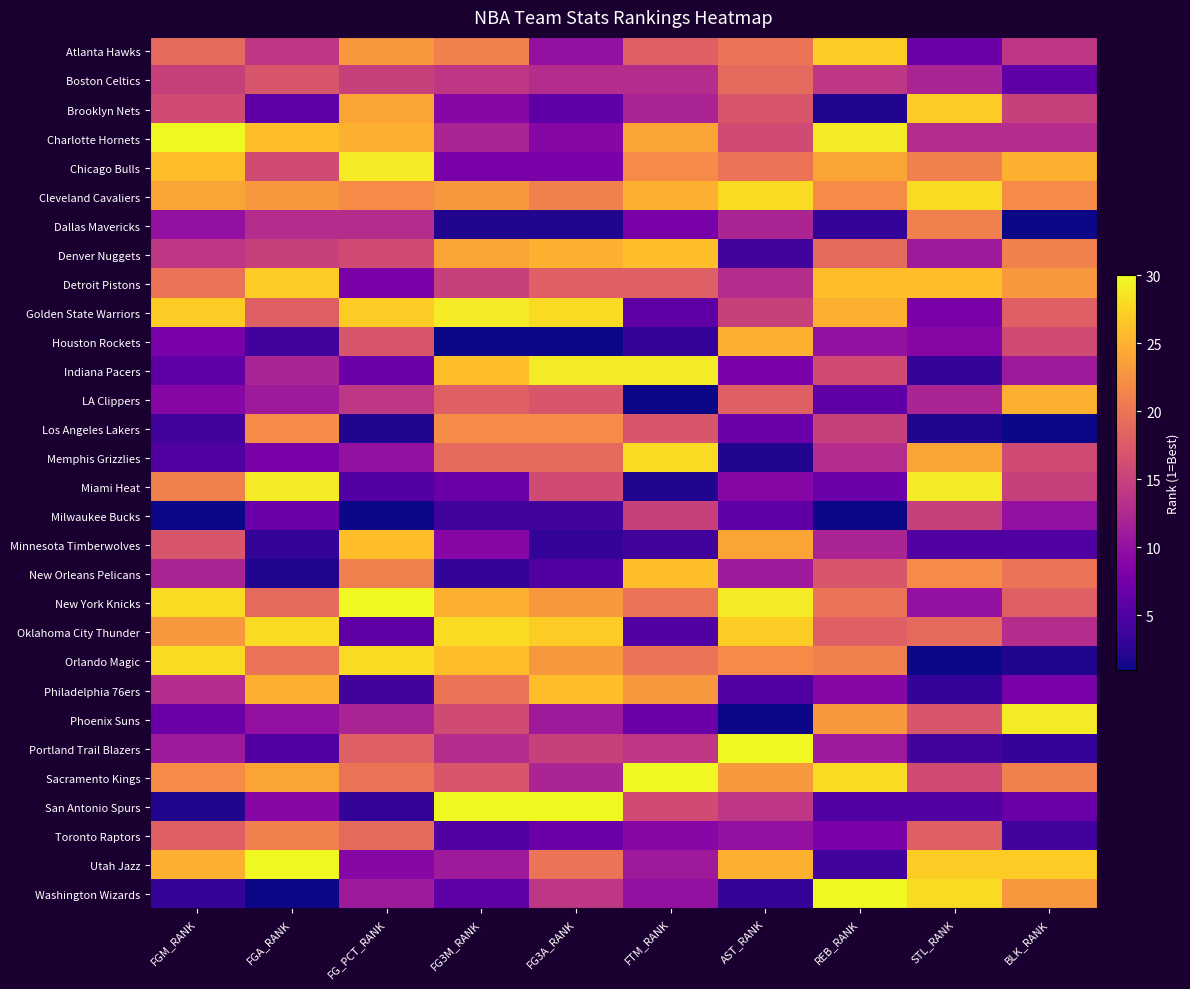

Reading left to right, what are all the values shown in this chart?

Atlanta Hawks: FGM_RANK=19	FGA_RANK=14	FG_PCT_RANK=23	FG3M_RANK=21	FG3A_RANK=10	FTM_RANK=18	AST_RANK=20	REB_RANK=27	STL_RANK=7	BLK_RANK=14
Boston Celtics: FGM_RANK=15	FGA_RANK=17	FG_PCT_RANK=15	FG3M_RANK=14	FG3A_RANK=13	FTM_RANK=13	AST_RANK=19	REB_RANK=14	STL_RANK=12	BLK_RANK=6
Brooklyn Nets: FGM_RANK=16	FGA_RANK=6	FG_PCT_RANK=24	FG3M_RANK=9	FG3A_RANK=6	FTM_RANK=12	AST_RANK=17	REB_RANK=2	STL_RANK=27	BLK_RANK=15
Charlotte Hornets: FGM_RANK=30	FGA_RANK=26	FG_PCT_RANK=25	FG3M_RANK=12	FG3A_RANK=9	FTM_RANK=24	AST_RANK=16	REB_RANK=29	STL_RANK=13	BLK_RANK=13
Chicago Bulls: FGM_RANK=26	FGA_RANK=16	FG_PCT_RANK=29	FG3M_RANK=8	FG3A_RANK=8	FTM_RANK=22	AST_RANK=20	REB_RANK=24	STL_RANK=21	BLK_RANK=25
Cleveland Cavaliers: FGM_RANK=24	FGA_RANK=23	FG_PCT_RANK=22	FG3M_RANK=23	FG3A_RANK=21	FTM_RANK=25	AST_RANK=28	REB_RANK=22	STL_RANK=28	BLK_RANK=22
Dallas Mavericks: FGM_RANK=10	FGA_RANK=13	FG_PCT_RANK=13	FG3M_RANK=2	FG3A_RANK=2	FTM_RANK=8	AST_RANK=12	REB_RANK=3	STL_RANK=21	BLK_RANK=1
Denver Nuggets: FGM_RANK=14	FGA_RANK=15	FG_PCT_RANK=16	FG3M_RANK=24	FG3A_RANK=25	FTM_RANK=26	AST_RANK=4	REB_RANK=19	STL_RANK=11	BLK_RANK=21
Detroit Pistons: FGM_RANK=20	FGA_RANK=27	FG_PCT_RANK=8	FG3M_RANK=15	FG3A_RANK=18	FTM_RANK=18	AST_RANK=13	REB_RANK=26	STL_RANK=26	BLK_RANK=23
Golden State Warriors: FGM_RANK=27	FGA_RANK=18	FG_PCT_RANK=27	FG3M_RANK=29	FG3A_RANK=28	FTM_RANK=6	AST_RANK=15	REB_RANK=25	STL_RANK=8	BLK_RANK=18
Houston Rockets: FGM_RANK=8	FGA_RANK=4	FG_PCT_RANK=17	FG3M_RANK=1	FG3A_RANK=1	FTM_RANK=3	AST_RANK=25	REB_RANK=10	STL_RANK=9	BLK_RANK=16
Indiana Pacers: FGM_RANK=6	FGA_RANK=12	FG_PCT_RANK=7	FG3M_RANK=26	FG3A_RANK=29	FTM_RANK=29	AST_RANK=8	REB_RANK=16	STL_RANK=3	BLK_RANK=11
LA Clippers: FGM_RANK=9	FGA_RANK=11	FG_PCT_RANK=14	FG3M_RANK=18	FG3A_RANK=17	FTM_RANK=1	AST_RANK=18	REB_RANK=6	STL_RANK=12	BLK_RANK=25
Los Angeles Lakers: FGM_RANK=4	FGA_RANK=22	FG_PCT_RANK=2	FG3M_RANK=22	FG3A_RANK=22	FTM_RANK=17	AST_RANK=7	REB_RANK=15	STL_RANK=2	BLK_RANK=1
Memphis Grizzlies: FGM_RANK=5	FGA_RANK=8	FG_PCT_RANK=10	FG3M_RANK=19	FG3A_RANK=19	FTM_RANK=28	AST_RANK=2	REB_RANK=13	STL_RANK=24	BLK_RANK=16
Miami Heat: FGM_RANK=21	FGA_RANK=29	FG_PCT_RANK=5	FG3M_RANK=7	FG3A_RANK=16	FTM_RANK=2	AST_RANK=9	REB_RANK=7	STL_RANK=29	BLK_RANK=15
Milwaukee Bucks: FGM_RANK=1	FGA_RANK=7	FG_PCT_RANK=1	FG3M_RANK=4	FG3A_RANK=4	FTM_RANK=15	AST_RANK=6	REB_RANK=1	STL_RANK=15	BLK_RANK=10
Minnesota Timberwolves: FGM_RANK=17	FGA_RANK=3	FG_PCT_RANK=26	FG3M_RANK=9	FG3A_RANK=3	FTM_RANK=4	AST_RANK=24	REB_RANK=12	STL_RANK=5	BLK_RANK=5
New Orleans Pelicans: FGM_RANK=12	FGA_RANK=2	FG_PCT_RANK=21	FG3M_RANK=3	FG3A_RANK=5	FTM_RANK=26	AST_RANK=11	REB_RANK=17	STL_RANK=22	BLK_RANK=20
New York Knicks: FGM_RANK=28	FGA_RANK=19	FG_PCT_RANK=30	FG3M_RANK=25	FG3A_RANK=23	FTM_RANK=20	AST_RANK=29	REB_RANK=20	STL_RANK=10	BLK_RANK=18
Oklahoma City Thunder: FGM_RANK=23	FGA_RANK=28	FG_PCT_RANK=6	FG3M_RANK=28	FG3A_RANK=27	FTM_RANK=5	AST_RANK=27	REB_RANK=18	STL_RANK=19	BLK_RANK=13
Orlando Magic: FGM_RANK=28	FGA_RANK=20	FG_PCT_RANK=28	FG3M_RANK=26	FG3A_RANK=23	FTM_RANK=20	AST_RANK=22	REB_RANK=21	STL_RANK=1	BLK_RANK=2
Philadelphia 76ers: FGM_RANK=13	FGA_RANK=25	FG_PCT_RANK=4	FG3M_RANK=20	FG3A_RANK=26	FTM_RANK=23	AST_RANK=5	REB_RANK=9	STL_RANK=3	BLK_RANK=8
Phoenix Suns: FGM_RANK=7	FGA_RANK=10	FG_PCT_RANK=12	FG3M_RANK=16	FG3A_RANK=11	FTM_RANK=7	AST_RANK=1	REB_RANK=23	STL_RANK=17	BLK_RANK=29
Portland Trail Blazers: FGM_RANK=11	FGA_RANK=5	FG_PCT_RANK=18	FG3M_RANK=13	FG3A_RANK=15	FTM_RANK=14	AST_RANK=30	REB_RANK=11	STL_RANK=4	BLK_RANK=3
Sacramento Kings: FGM_RANK=22	FGA_RANK=24	FG_PCT_RANK=20	FG3M_RANK=17	FG3A_RANK=12	FTM_RANK=30	AST_RANK=23	REB_RANK=28	STL_RANK=16	BLK_RANK=21
San Antonio Spurs: FGM_RANK=2	FGA_RANK=9	FG_PCT_RANK=3	FG3M_RANK=30	FG3A_RANK=30	FTM_RANK=16	AST_RANK=14	REB_RANK=5	STL_RANK=5	BLK_RANK=7
Toronto Raptors: FGM_RANK=18	FGA_RANK=21	FG_PCT_RANK=19	FG3M_RANK=5	FG3A_RANK=7	FTM_RANK=9	AST_RANK=10	REB_RANK=8	STL_RANK=18	BLK_RANK=4
Utah Jazz: FGM_RANK=25	FGA_RANK=30	FG_PCT_RANK=9	FG3M_RANK=11	FG3A_RANK=20	FTM_RANK=11	AST_RANK=25	REB_RANK=4	STL_RANK=27	BLK_RANK=27
Washington Wizards: FGM_RANK=3	FGA_RANK=1	FG_PCT_RANK=11	FG3M_RANK=6	FG3A_RANK=14	FTM_RANK=10	AST_RANK=3	REB_RANK=30	STL_RANK=28	BLK_RANK=23